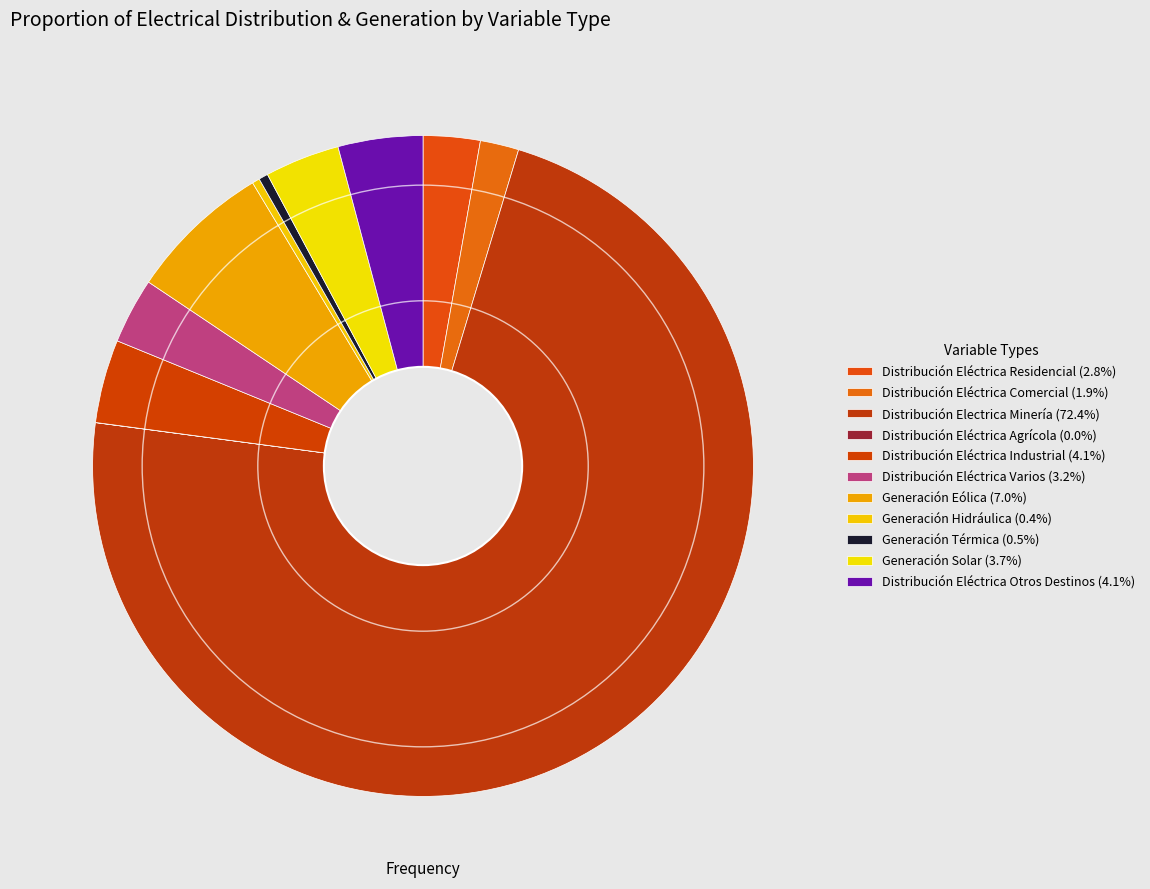

Count the number of slices in the pie.

11